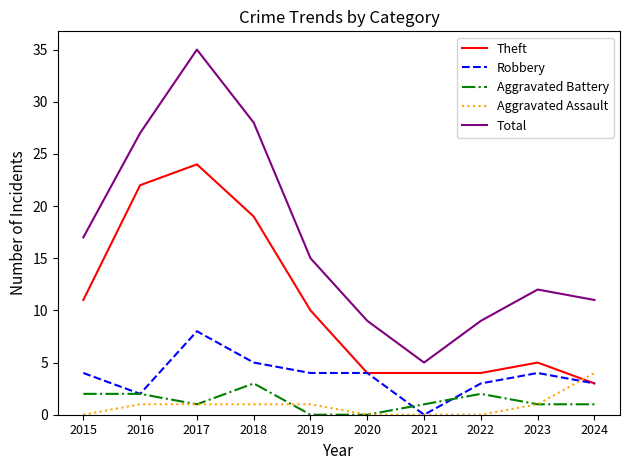

Count the number of categories in the chart.

10